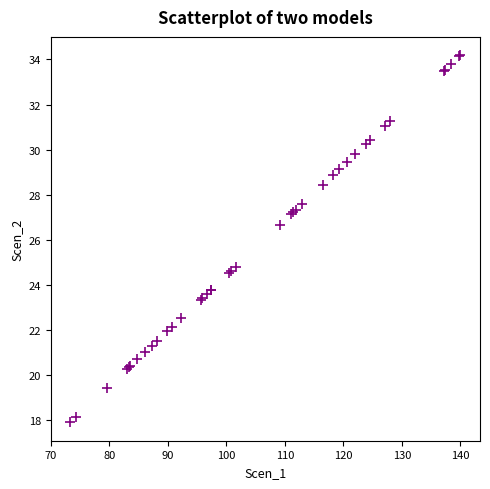

What Y value in the scatter plot is closest to 26?

26.6